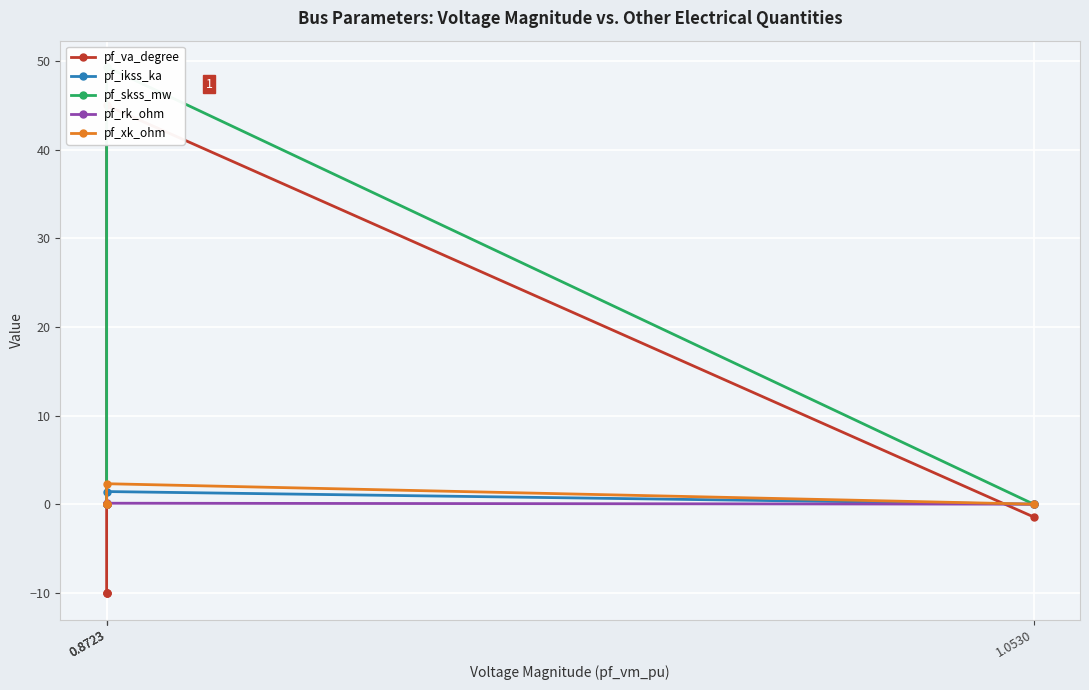

At which category is the sum across all series the highest?

0.8723